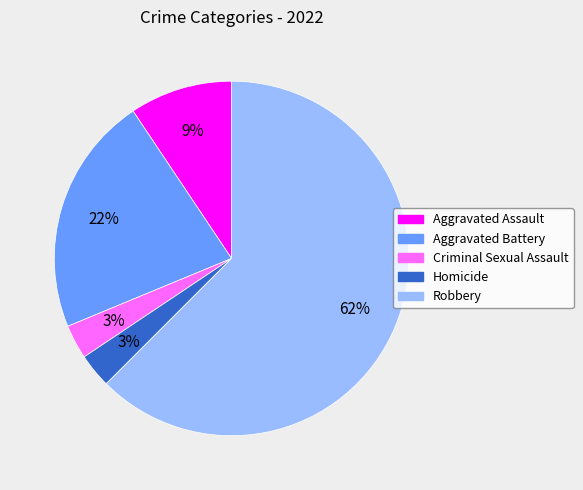

Is there a majority slice in this chart?

Yes